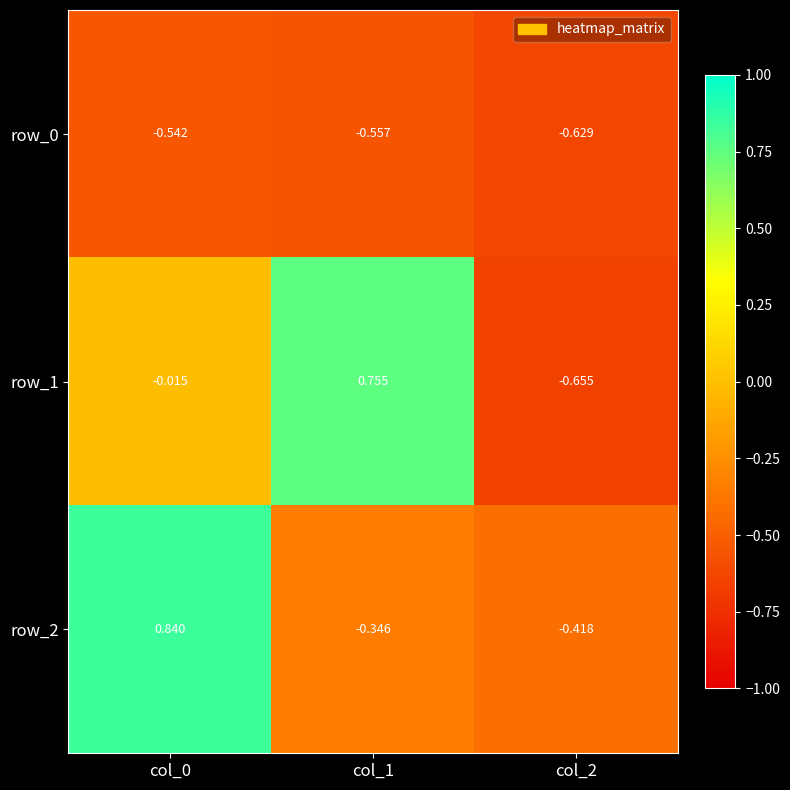

Where is row_2 nearest to the value 0?

col_1